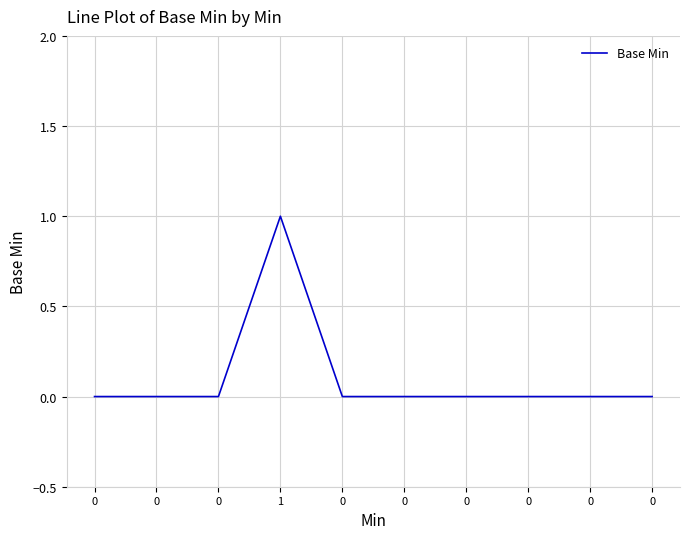

What is the sum of all values?

1